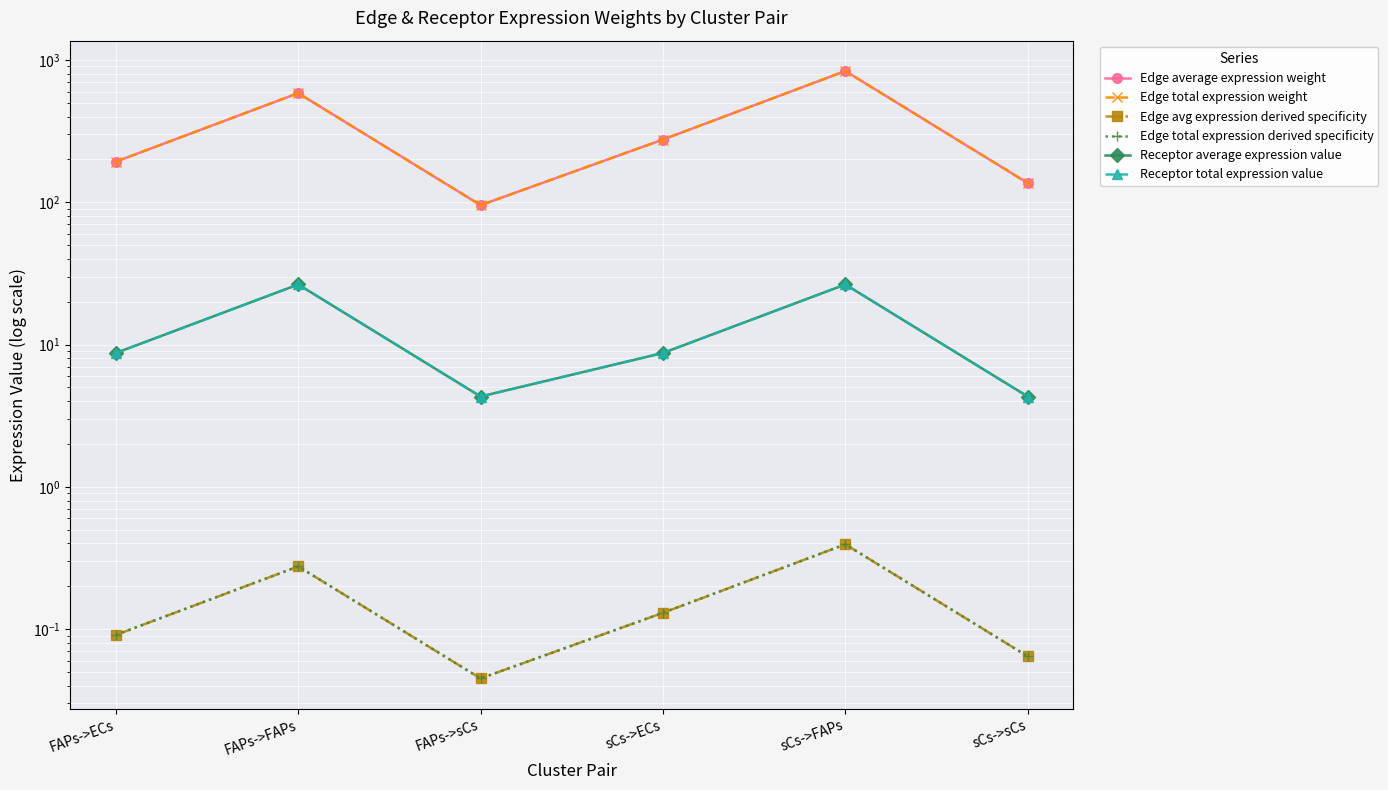

How many data points in Receptor total expression value are above 8?

4